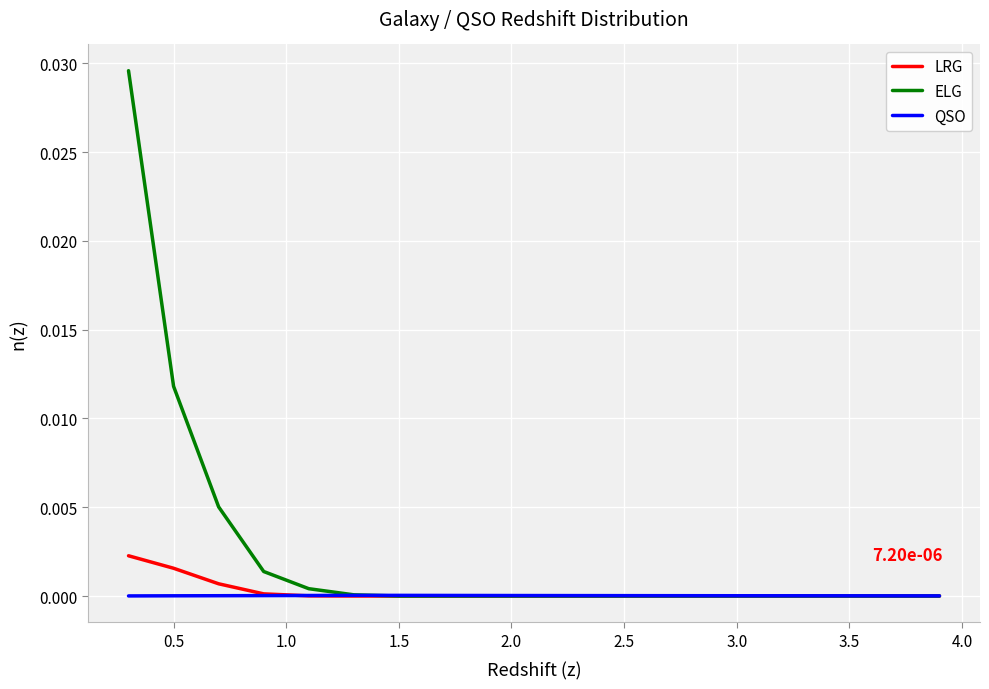

List the series in order of their peak value, highest first.

ELG, LRG, QSO